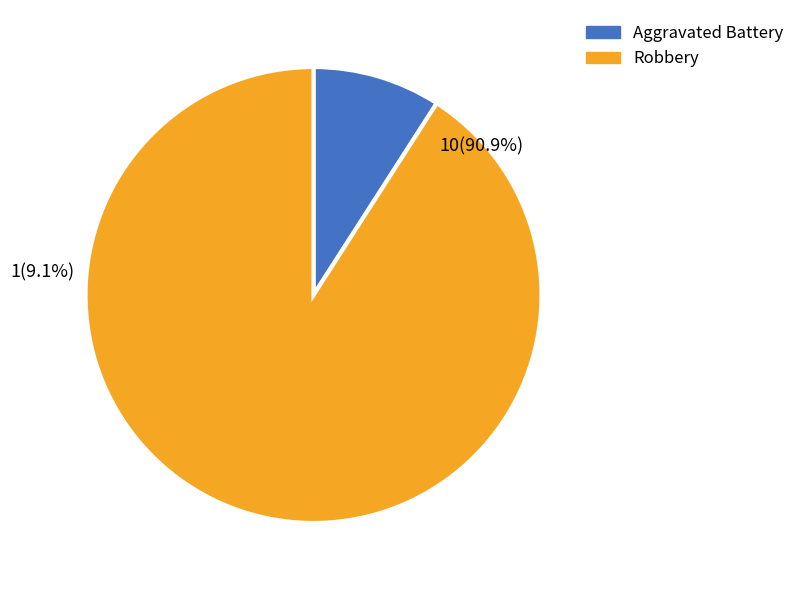

True or false: Robbery accounts for 81% of the total.

False